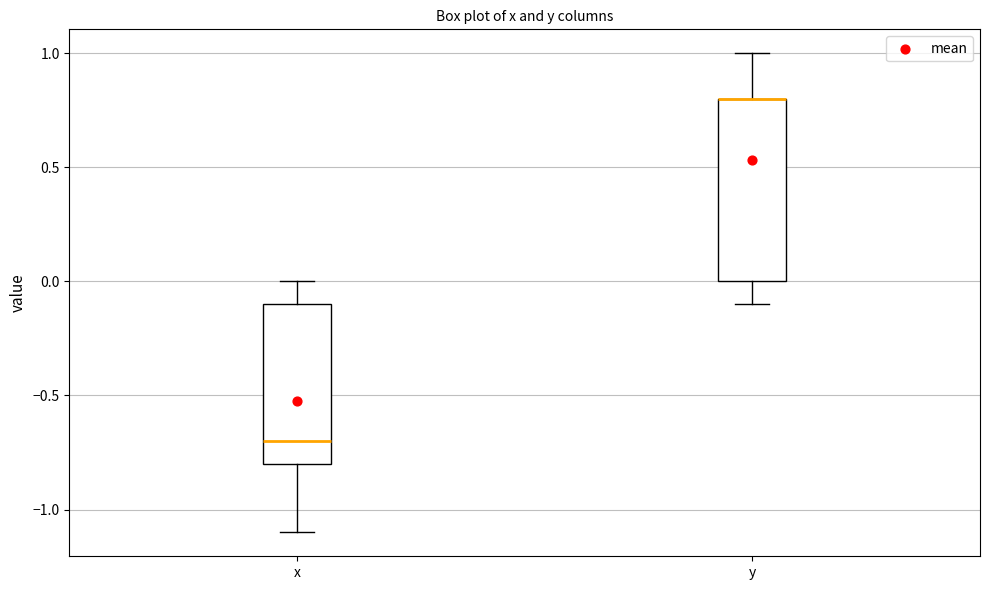

Which box is the tallest, from its lower edge to its upper edge?

y